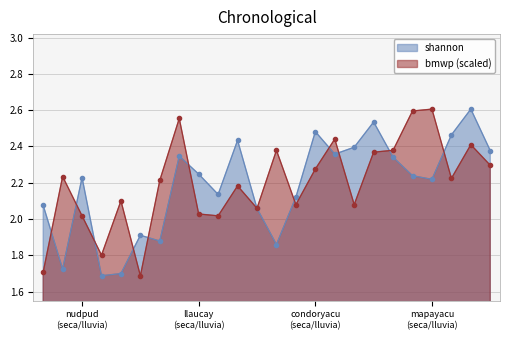

What value does the shannon series have at mapayacu_seca_1?

2.3